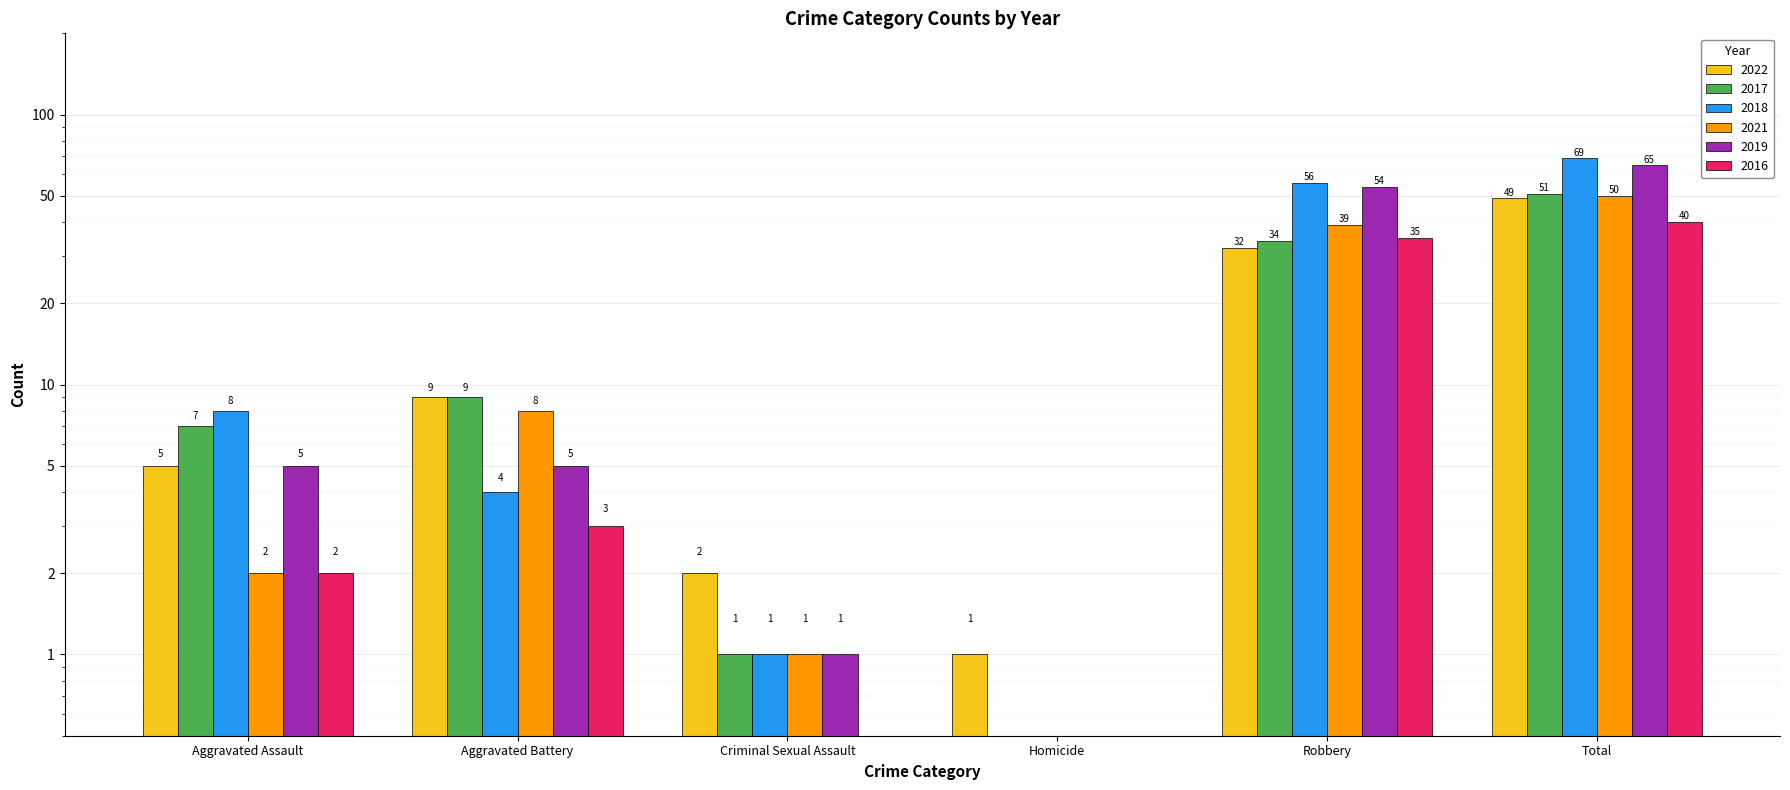

Rank the series by their maximum value, from lowest to highest.

2016, 2022, 2021, 2017, 2019, 2018